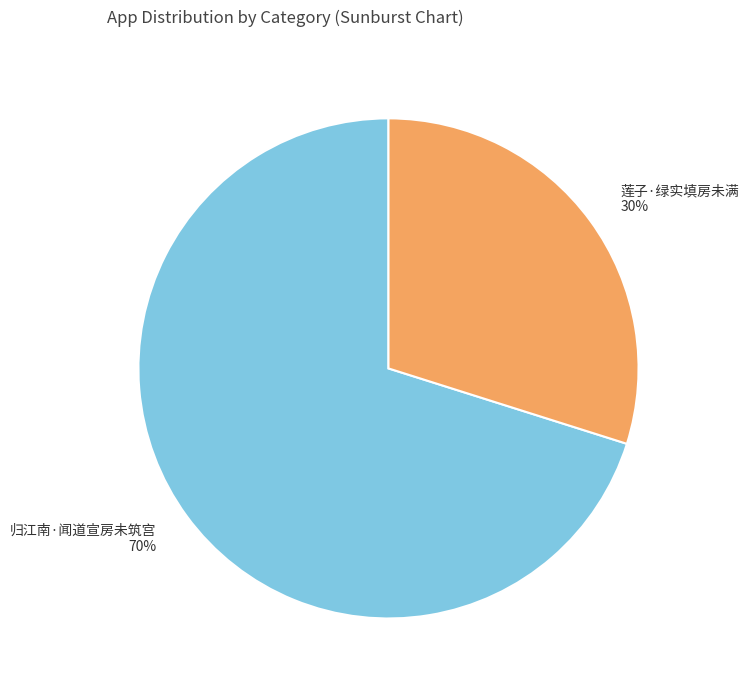

Is 归江南·闻道宣房未筑宫 the majority of the pie?

Yes